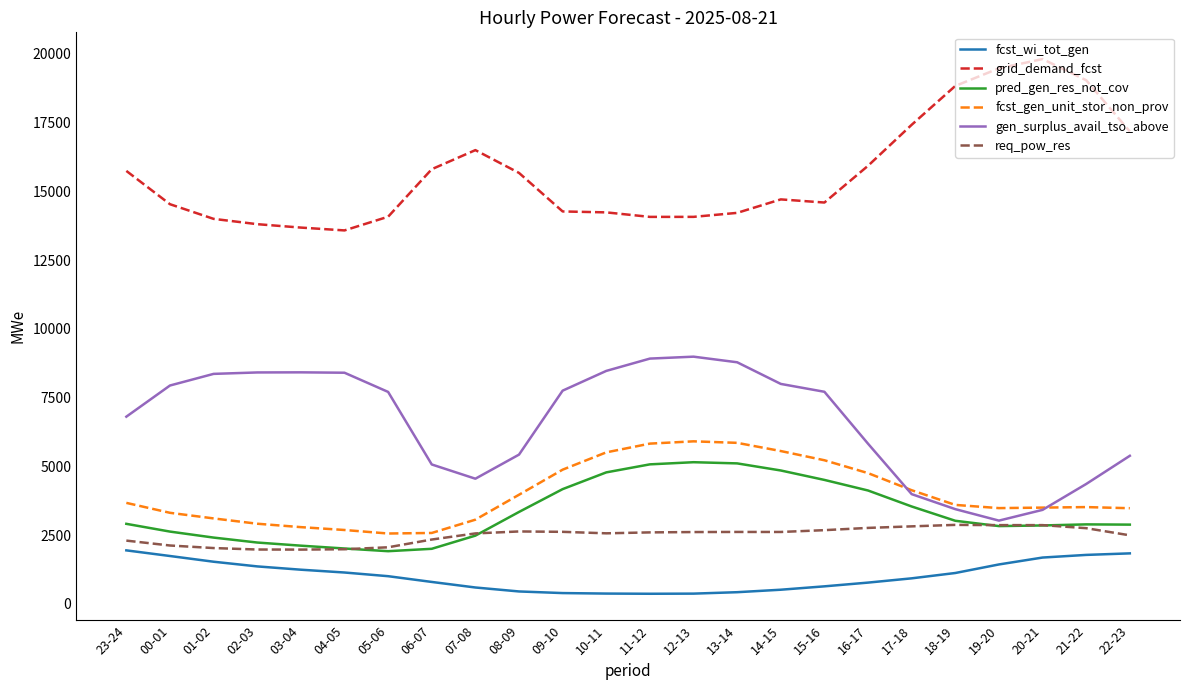

The pred_gen_res_not_cov series shows 3238 at 06-07. True or false?

False